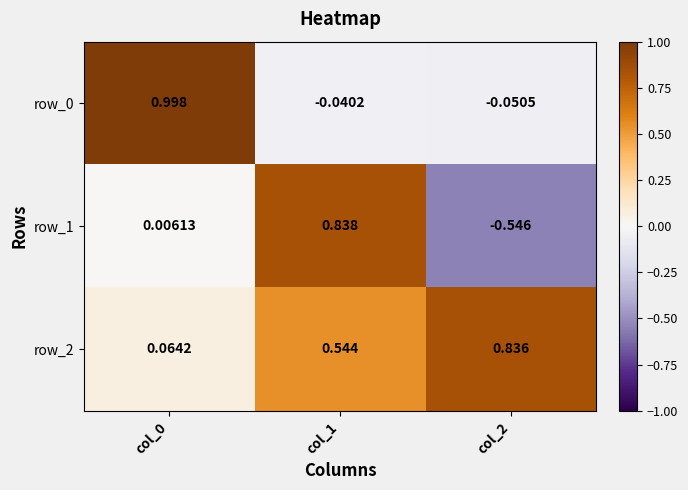

How many data points does each series have?

3